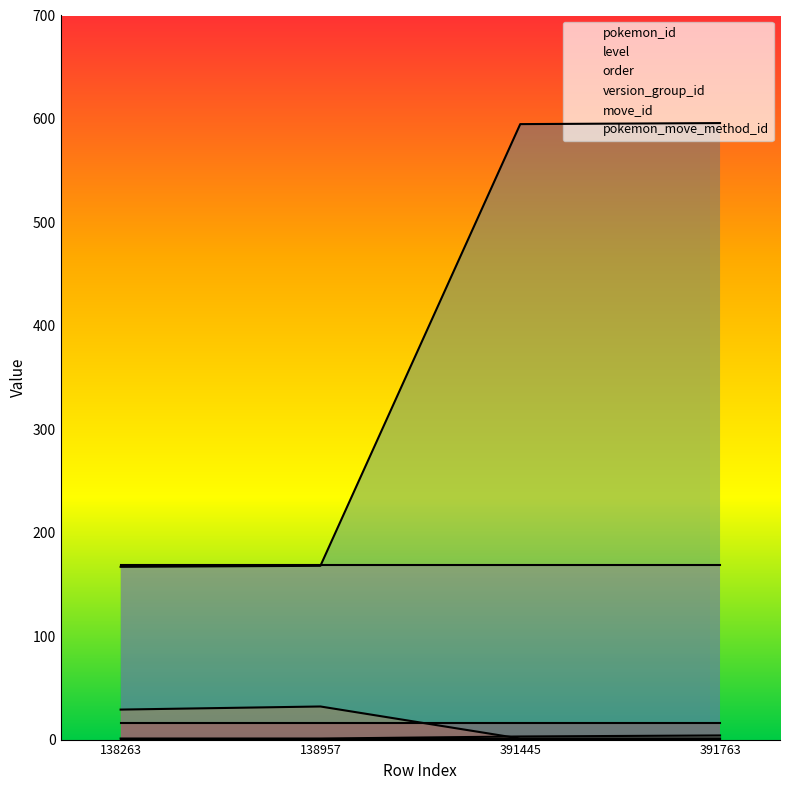

What value does the pokemon_id series have at 391763, to the nearest 10?

600